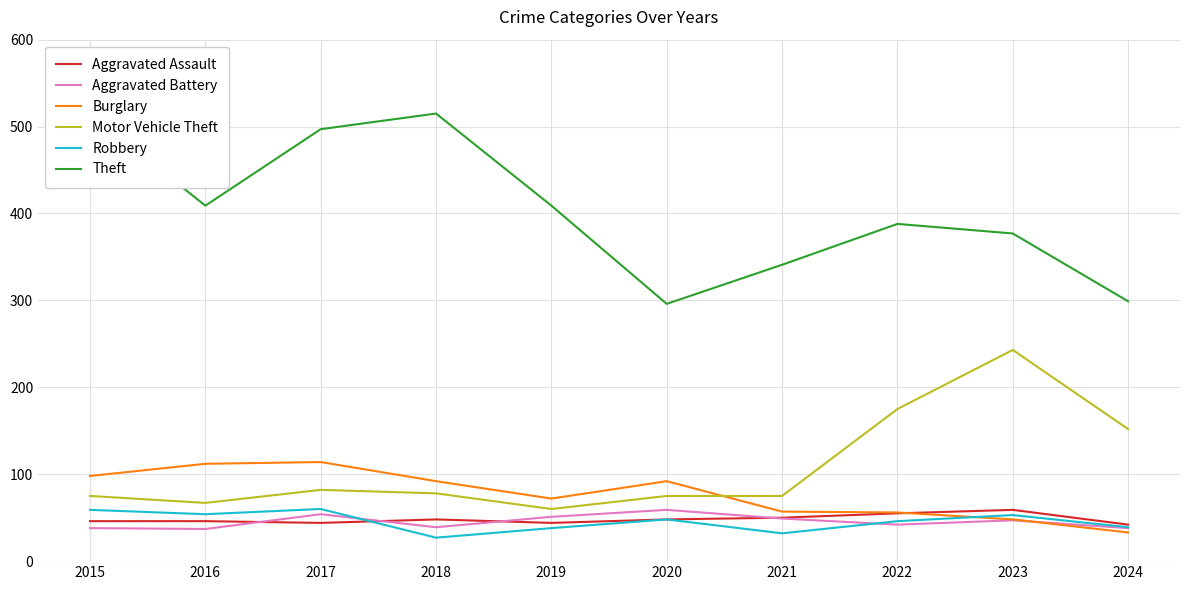

What is the value of the Aggravated Battery point at the 9th from the left?

47